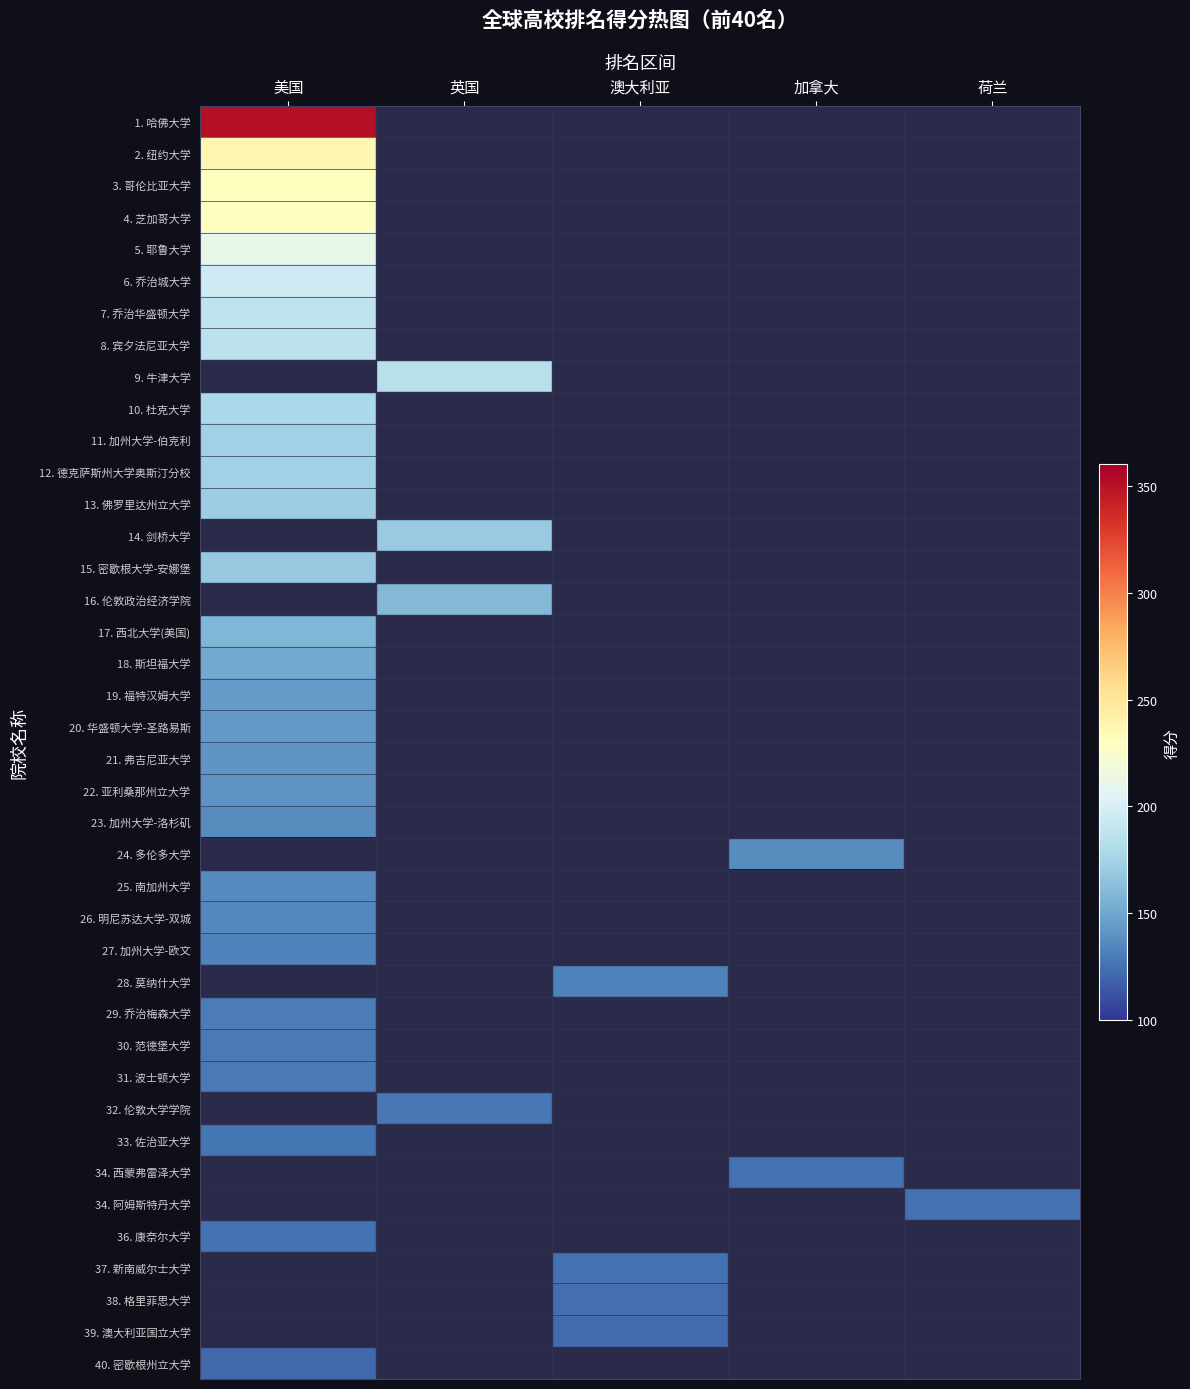

Is the value of 18. 斯坦福大学 at 美国 greater than the value of 39. 澳大利亚国立大学 at 美国?

No